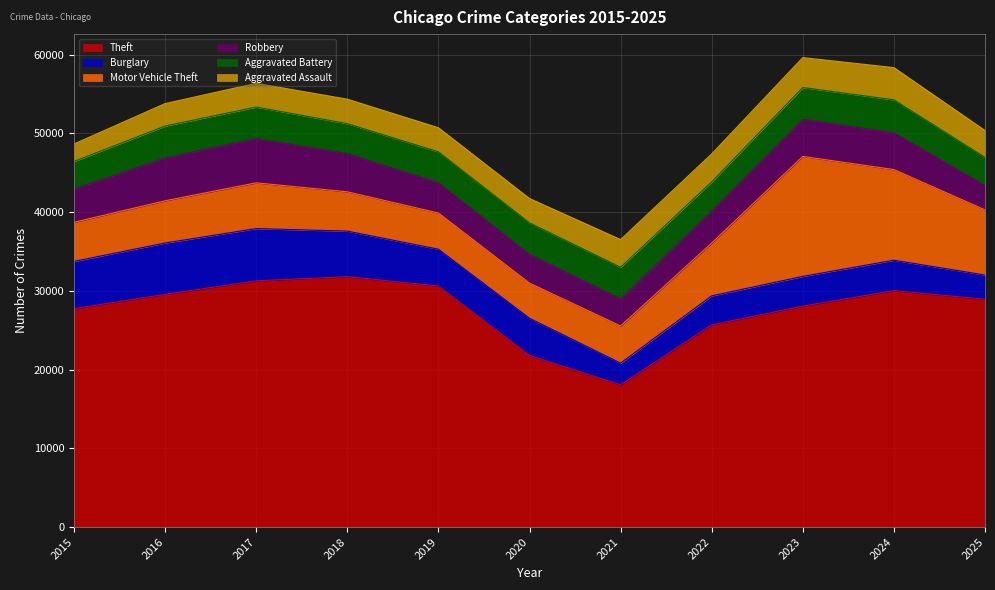

True or false: Robbery has a value of 4294 at 2025.

False